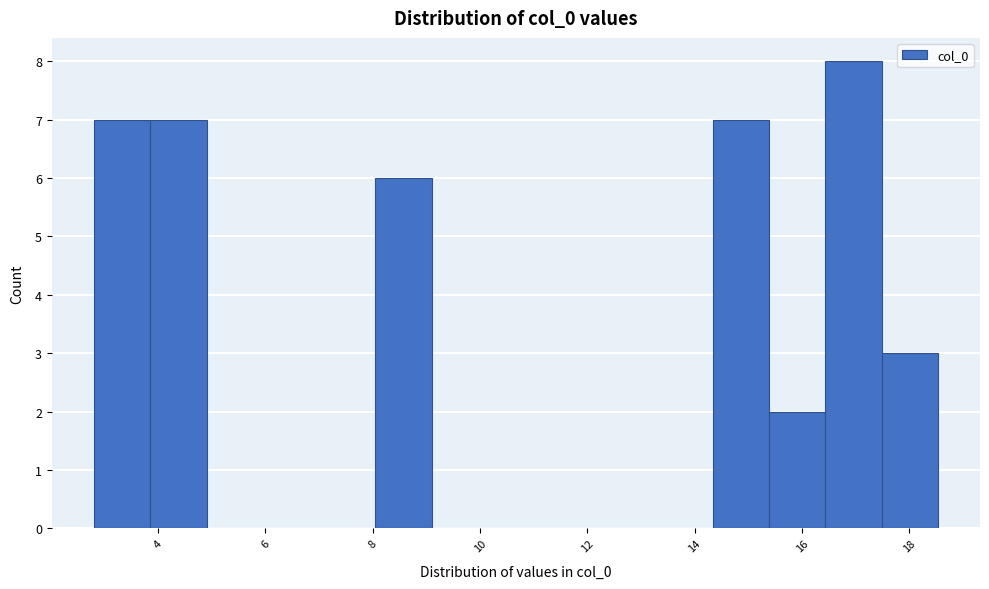

Reading left to right, list every bar in this chart as the range it spans on the x-axis followed by its height. Neither the bar edges nor the heights are printed on the chart, so give them approximately, as read against the axes.

2.8 to 3.8: 7
3.8 to 5.0: 7
5.0 to 6.0: 0
6.0 to 7.0: 0
7.0 to 8.0: 0
8.0 to 9.0: 6
9.0 to 10.2: 0
10.2 to 11.2: 0
11.2 to 12.2: 0
12.2 to 13.2: 0
13.2 to 14.4: 0
14.4 to 15.4: 7
15.4 to 16.4: 2
16.4 to 17.4: 8
17.4 to 18.6: 3